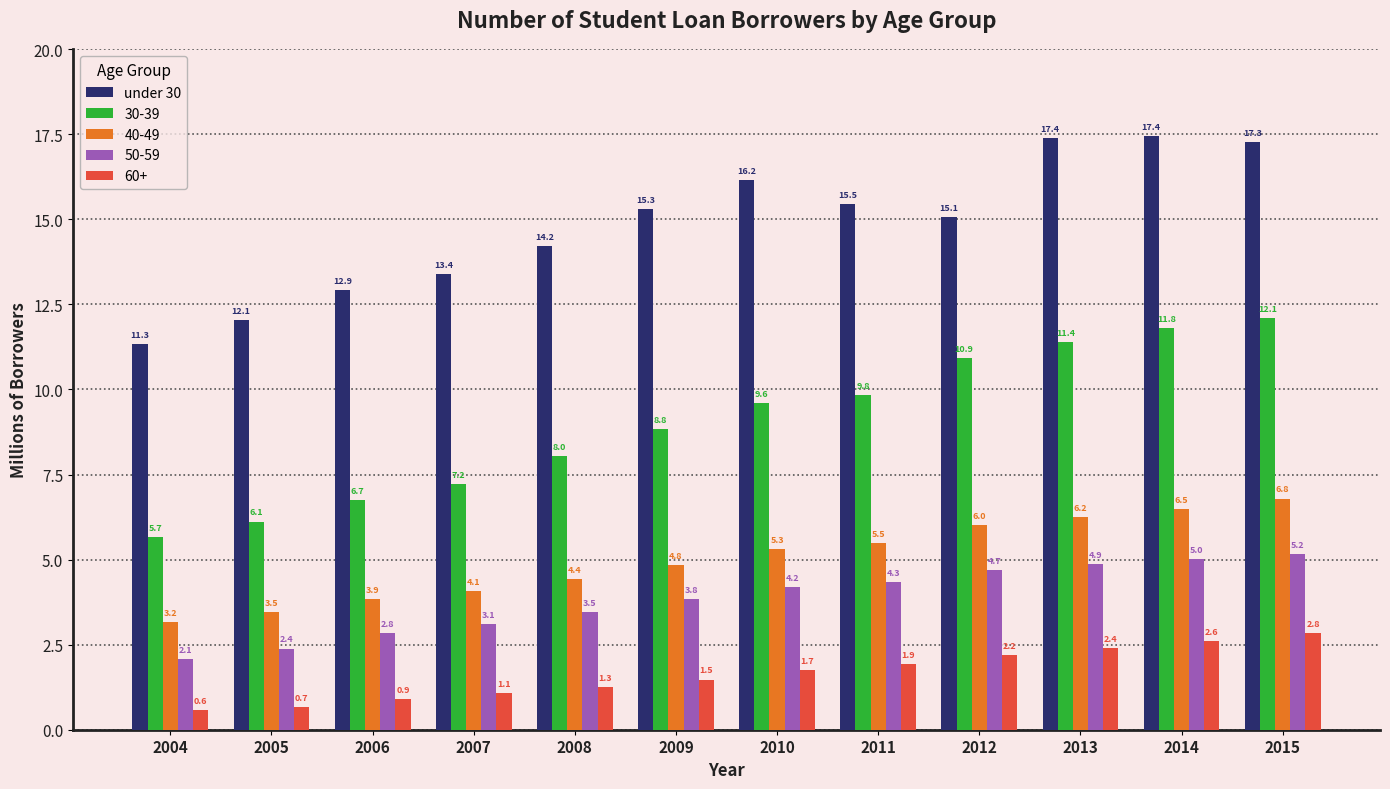

What is the sum of all 60+ values?

19.7